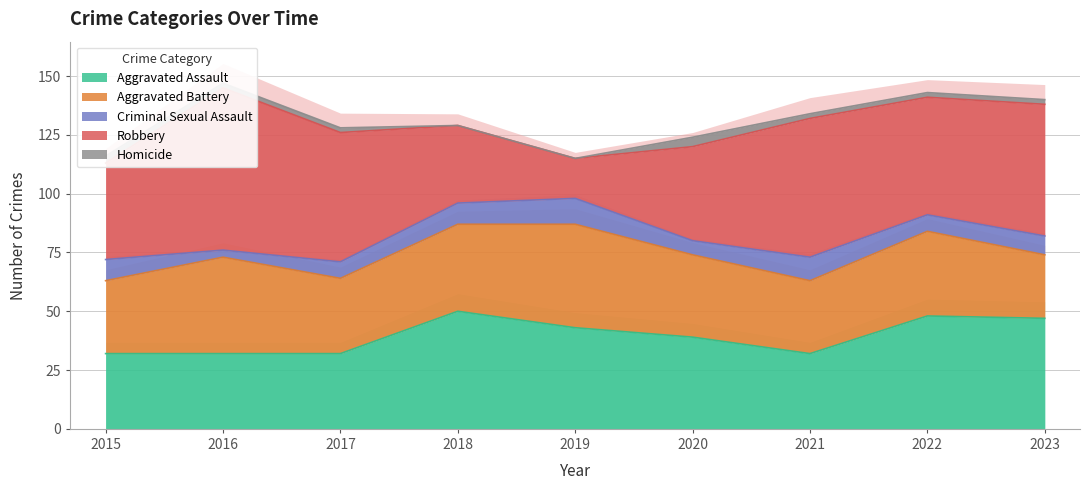

How many values in the Aggravated Assault series are below 39?

4